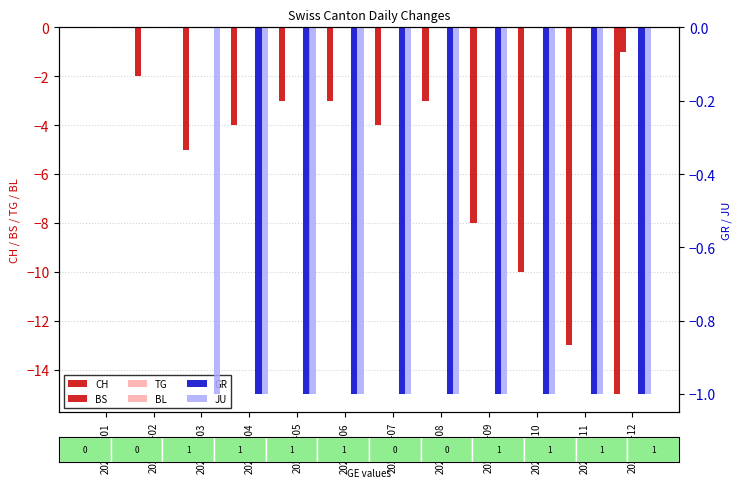

Which has a higher value, 2020-06-06 or 2020-06-01?

2020-06-01